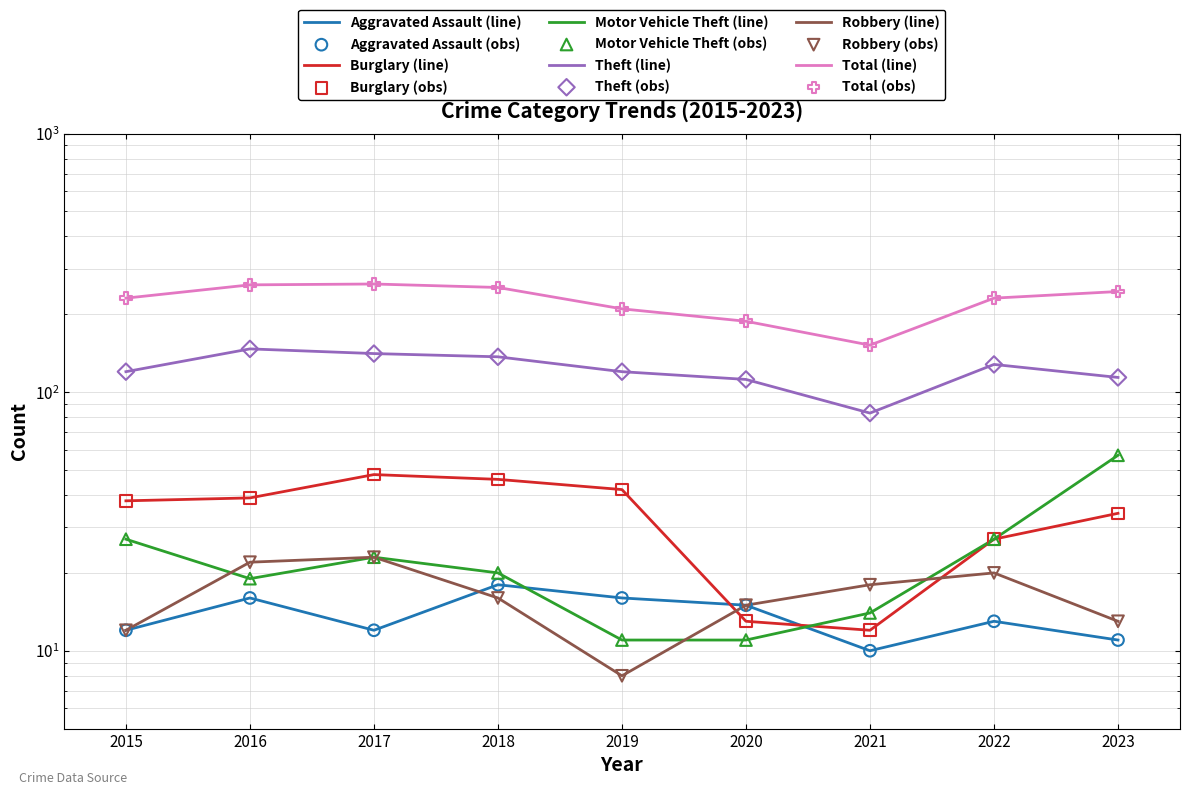

Which series reaches the minimum Y coordinate?

Robbery